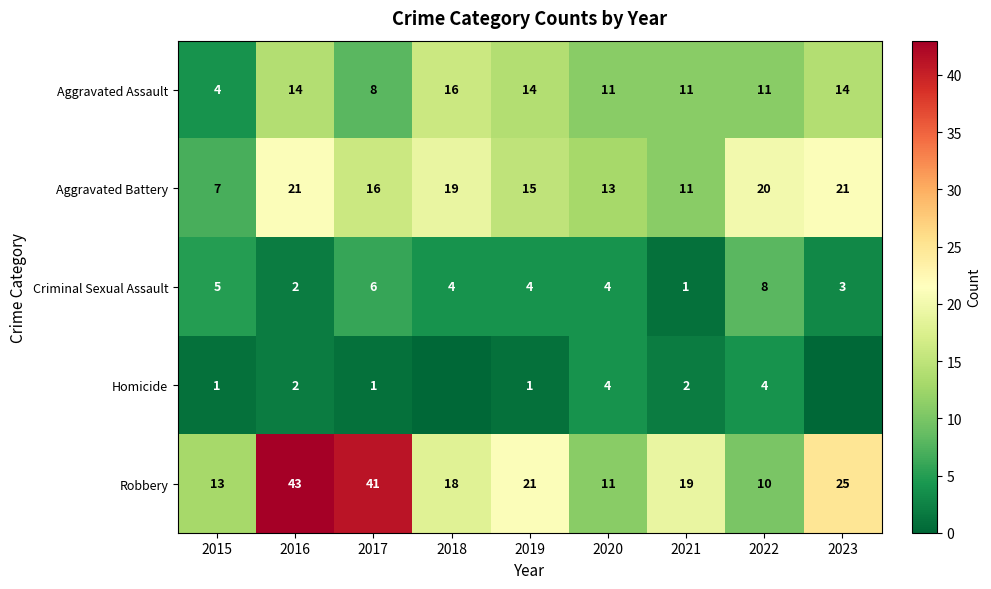

At which label does Criminal Sexual Assault reach its minimum?

2021